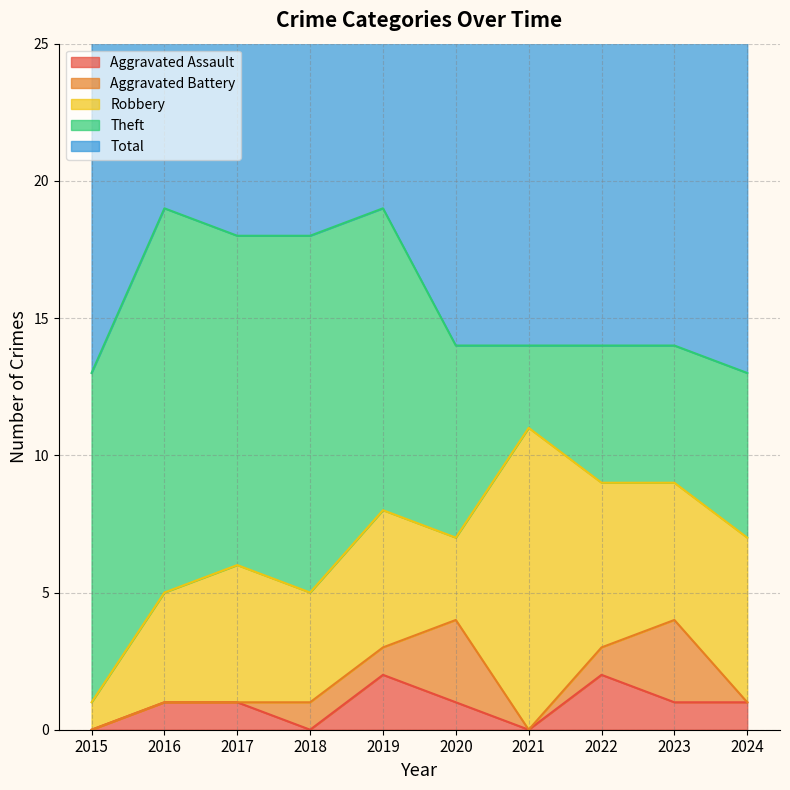

What is the difference between the Theft values at 2020 and 2015?

5